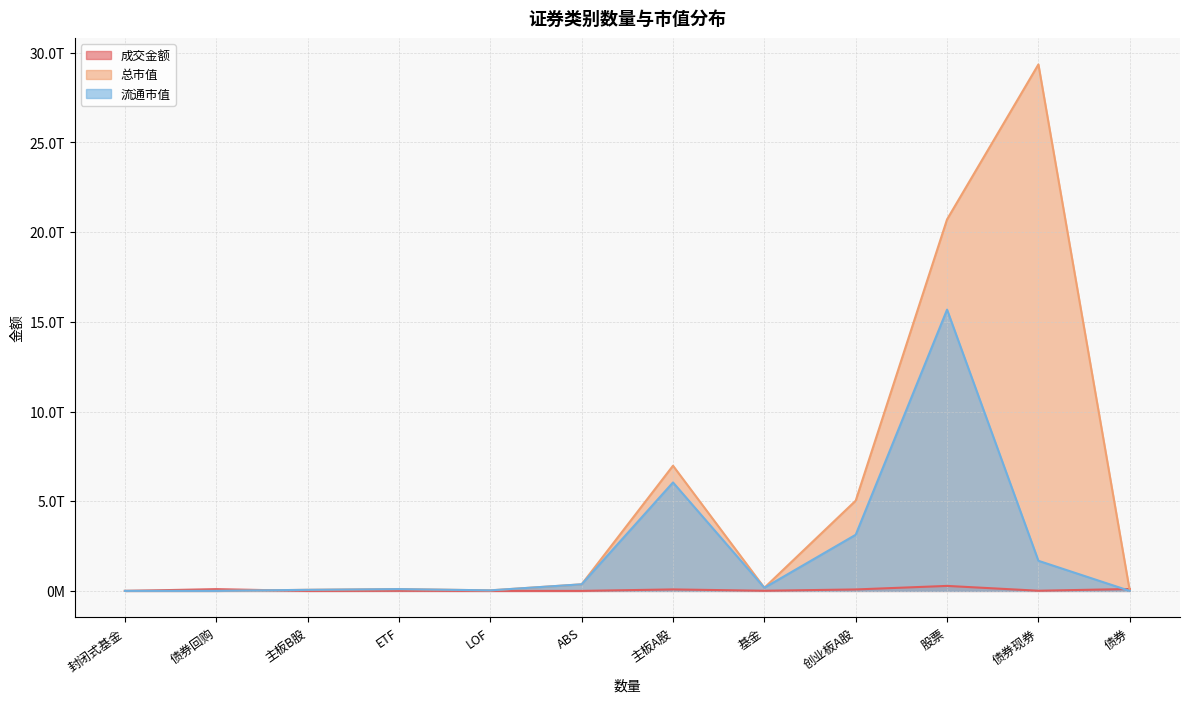

The value of 总市值 at 基金 is 174024389540.4. True or false?

True